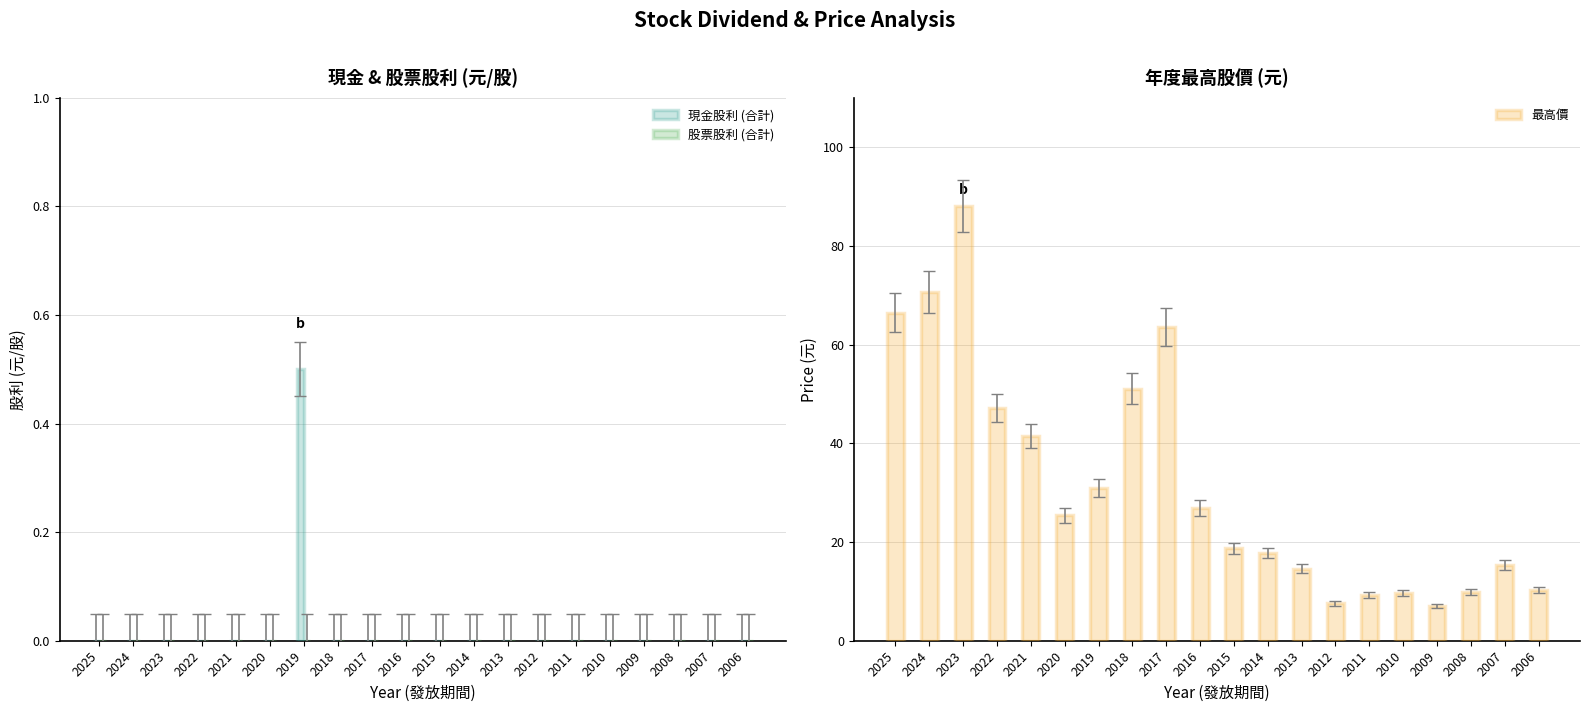

Is it true that 最高價 equals 15.3 at 2007?

True